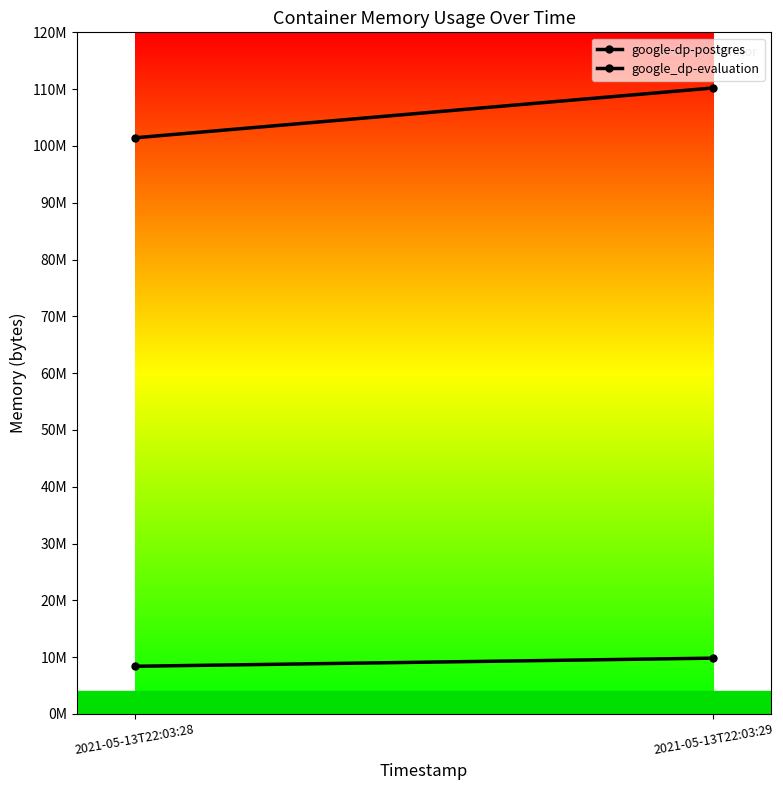

What are all the series names shown in the legend?

google-dp-postgres, google_dp-evaluation